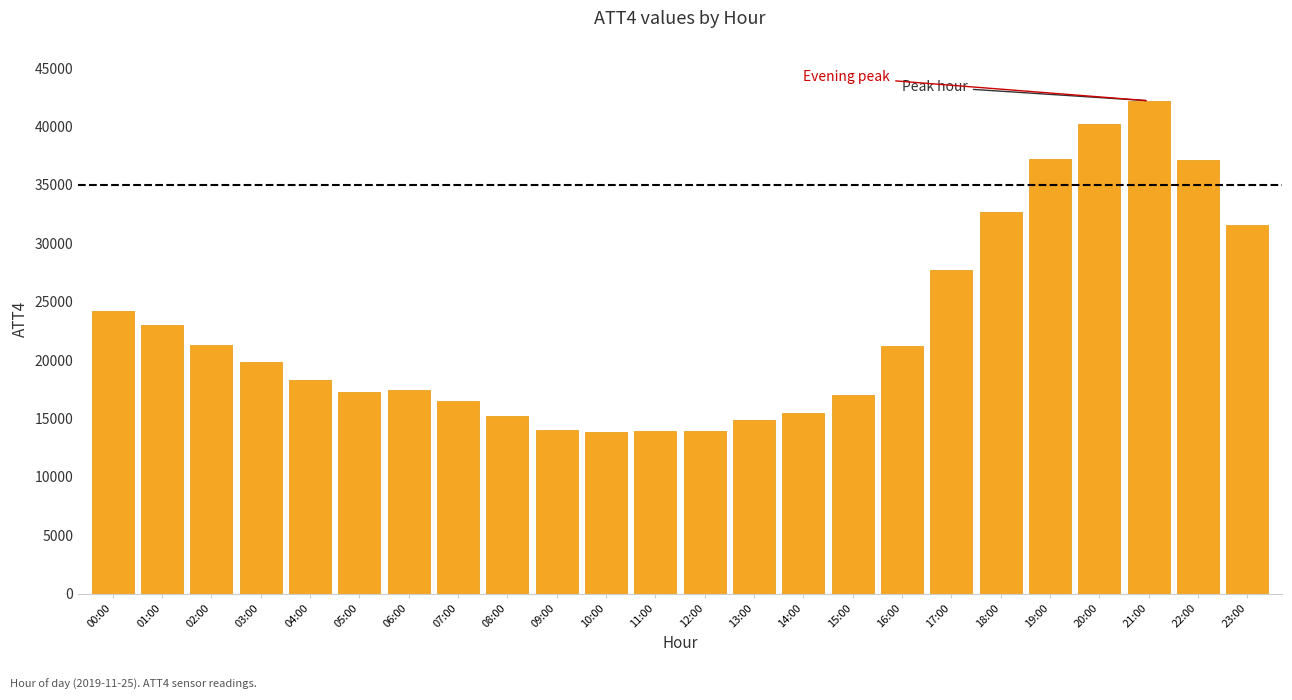

What is the label of the 7th bar from the right?

17:00